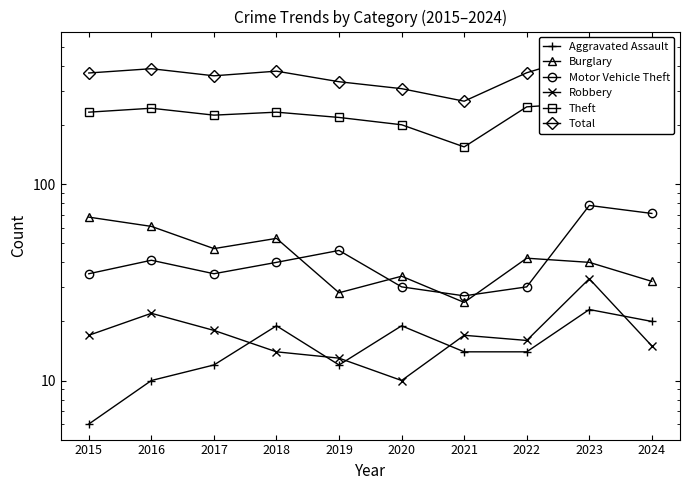

Which label corresponds to the smallest value in the chart?

2015